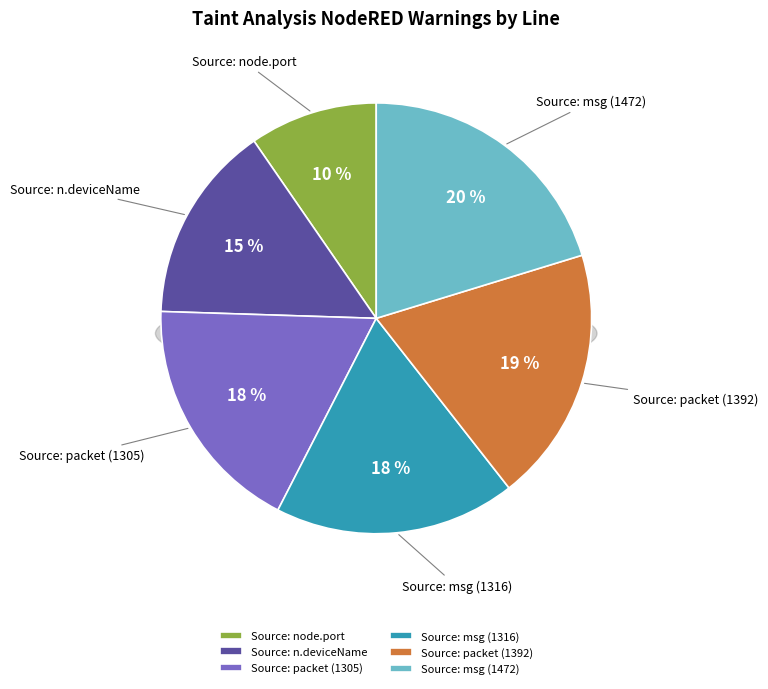

True or false: Source: packet (1305) accounts for 18% of the total.

True